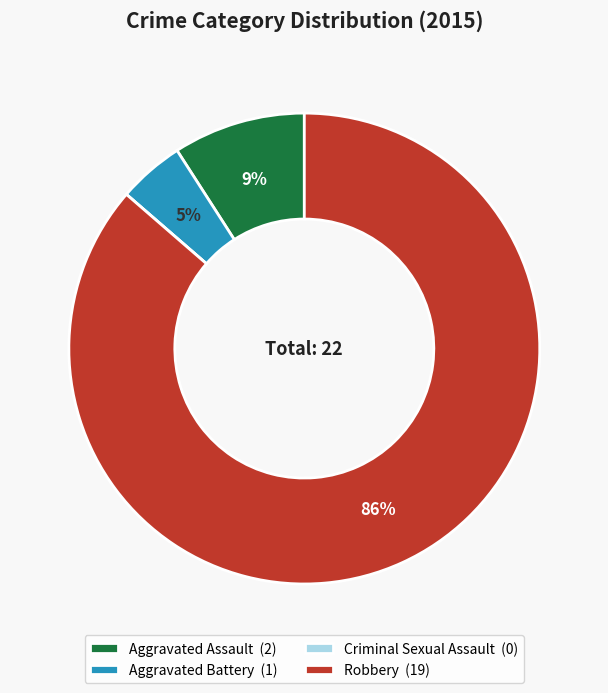

True or false: Aggravated Assault (2) accounts for 9% of the total.

True